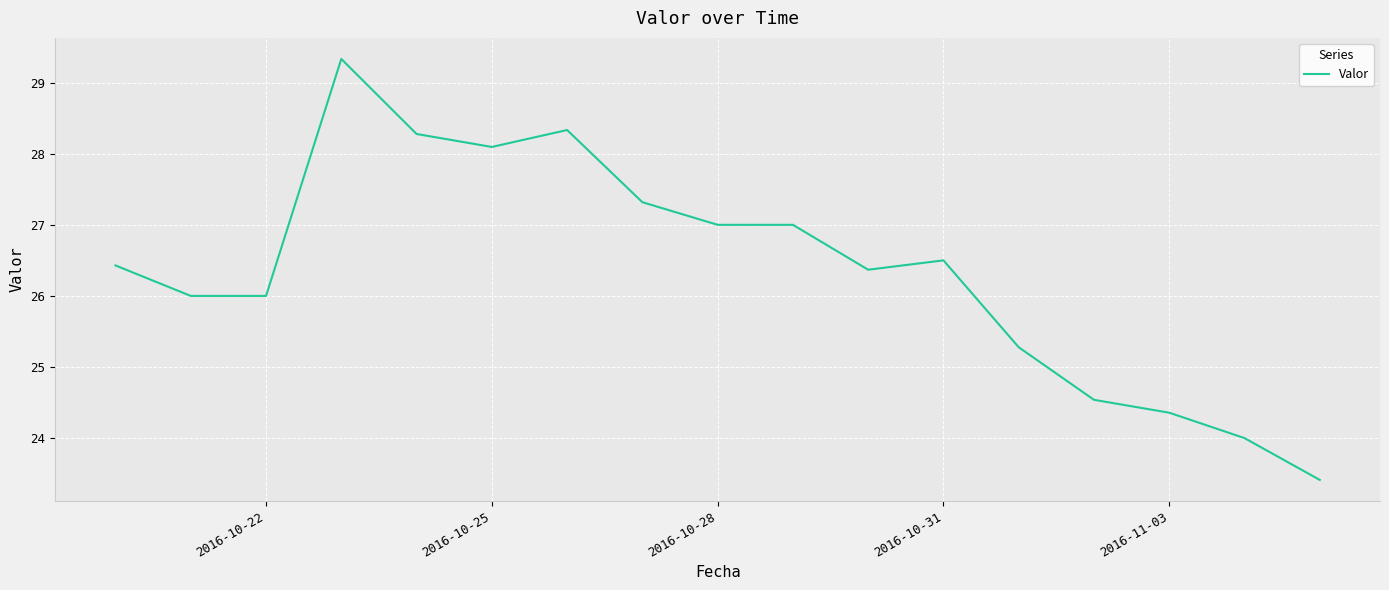

What is the difference between the maximum and minimum values?

5.9